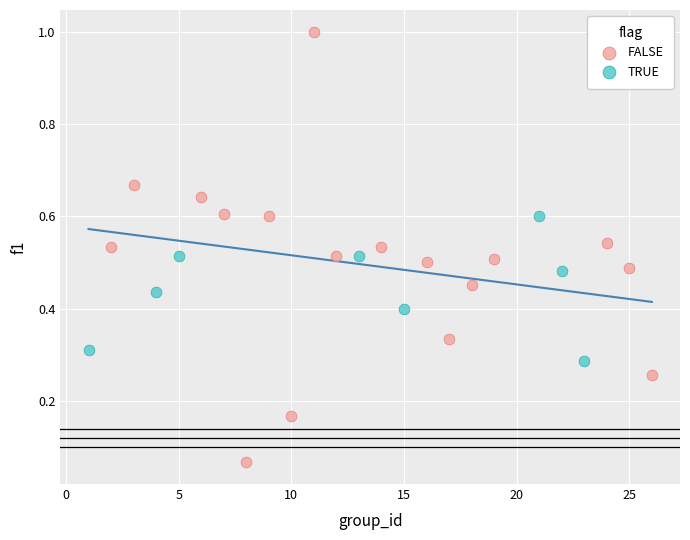

Which series contains the highest Y value?

FALSE